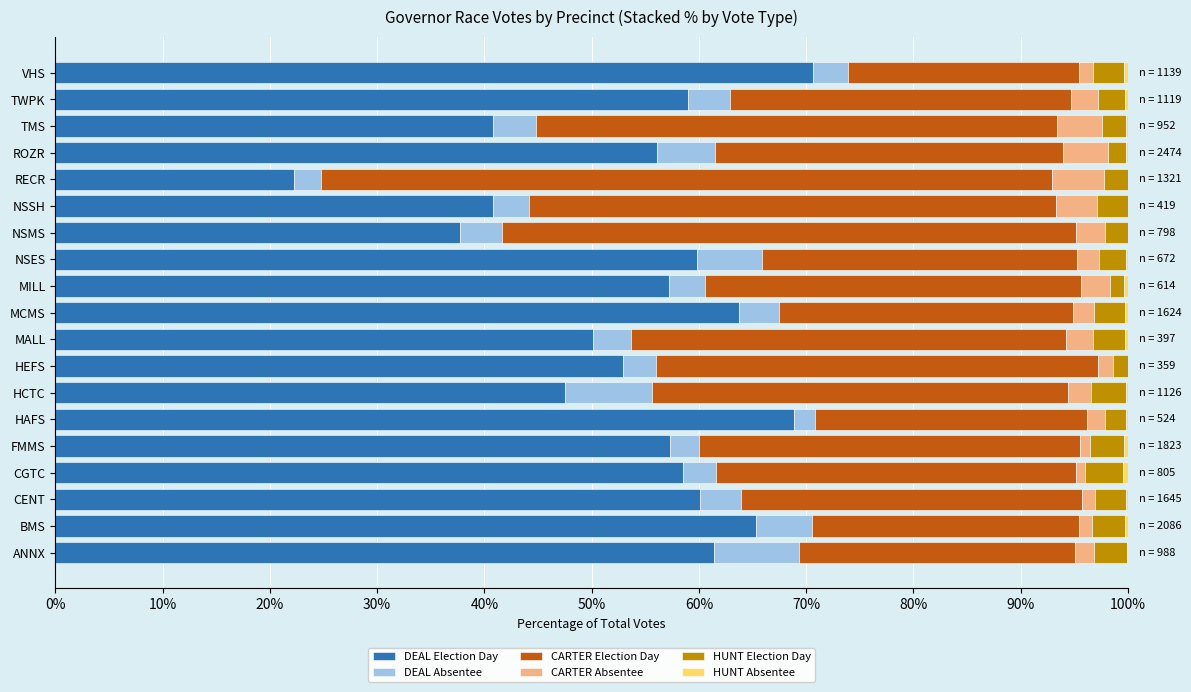

What is the total value across all series at NSMS?

100.0